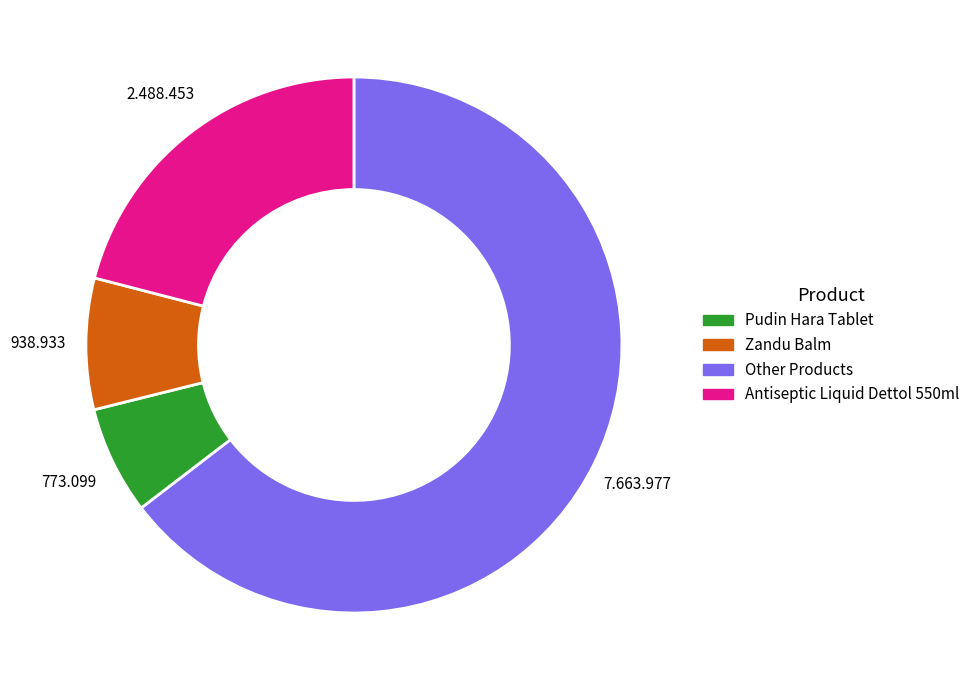

Is there a majority slice in this chart?

Yes